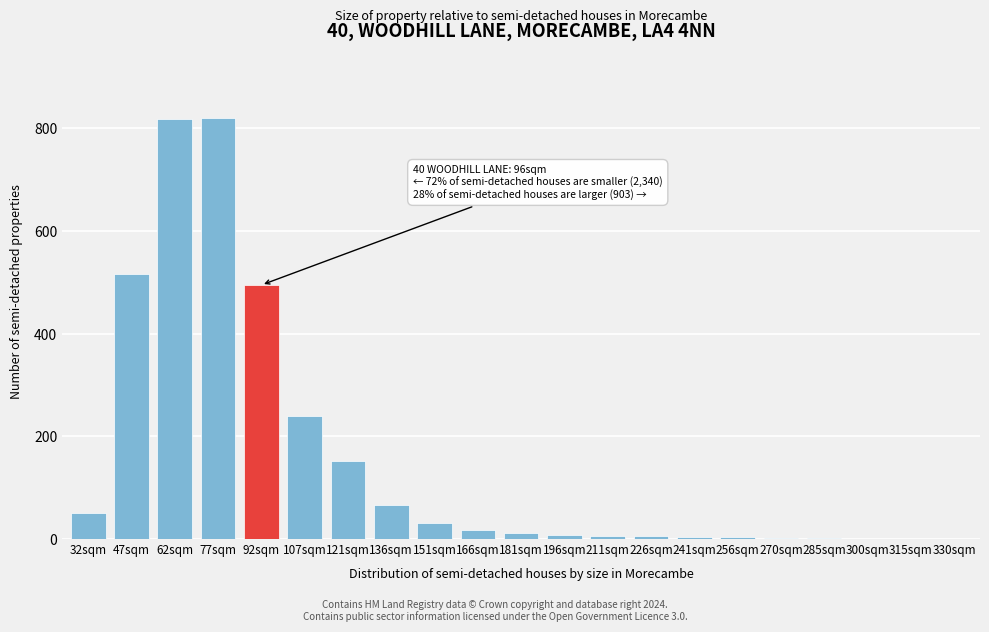

What is the change in value from 47sqm to 121sqm?

-364